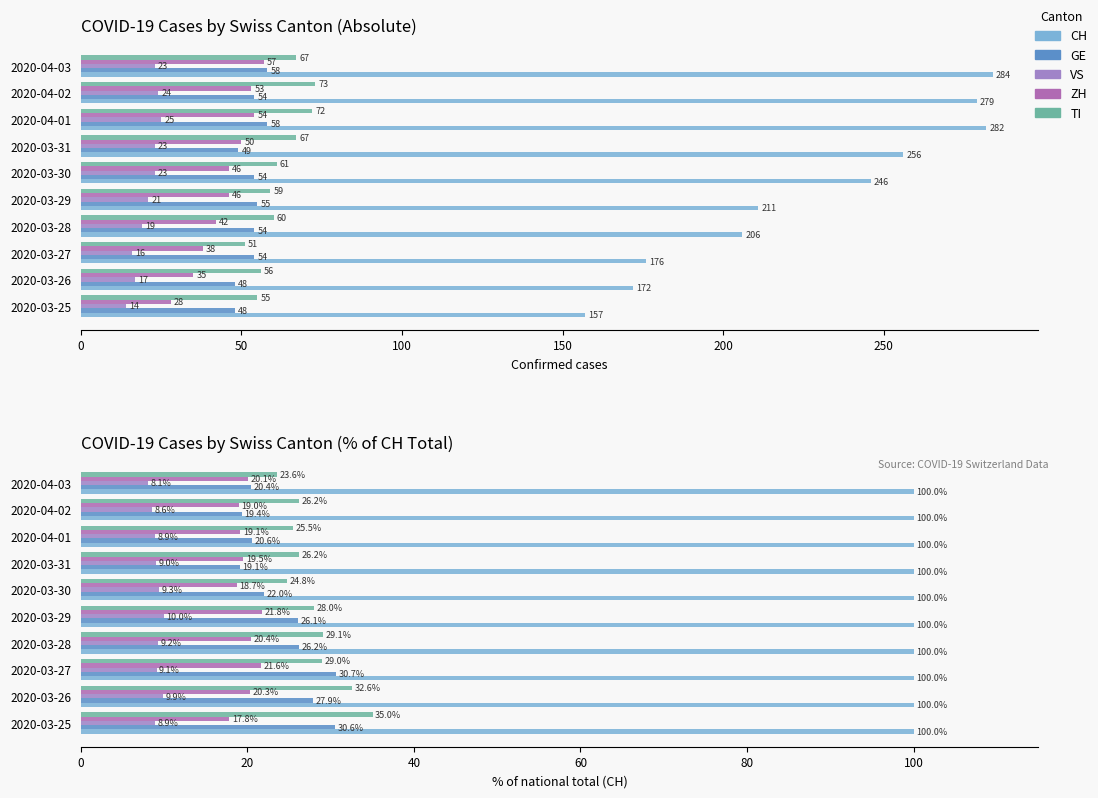

What is the value of the TI bar at the 1st from the left?

35.0